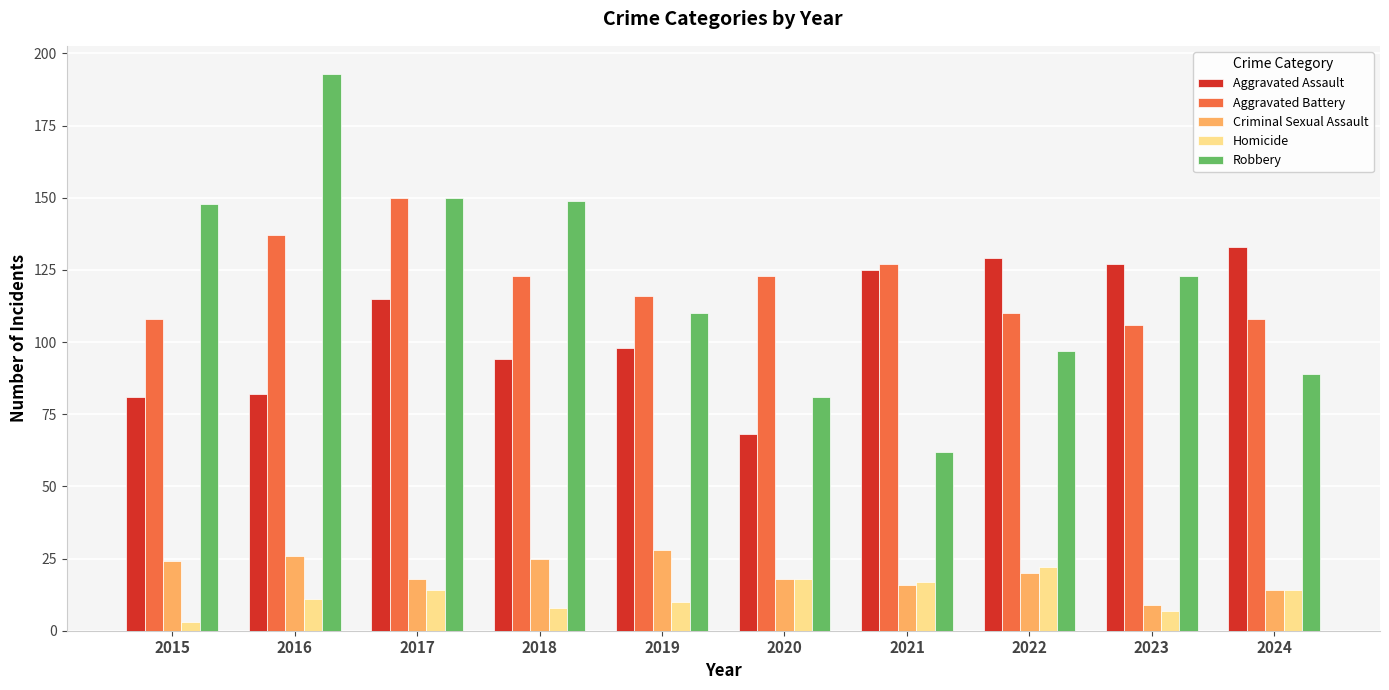

What is the total value across all series at 2016?

449